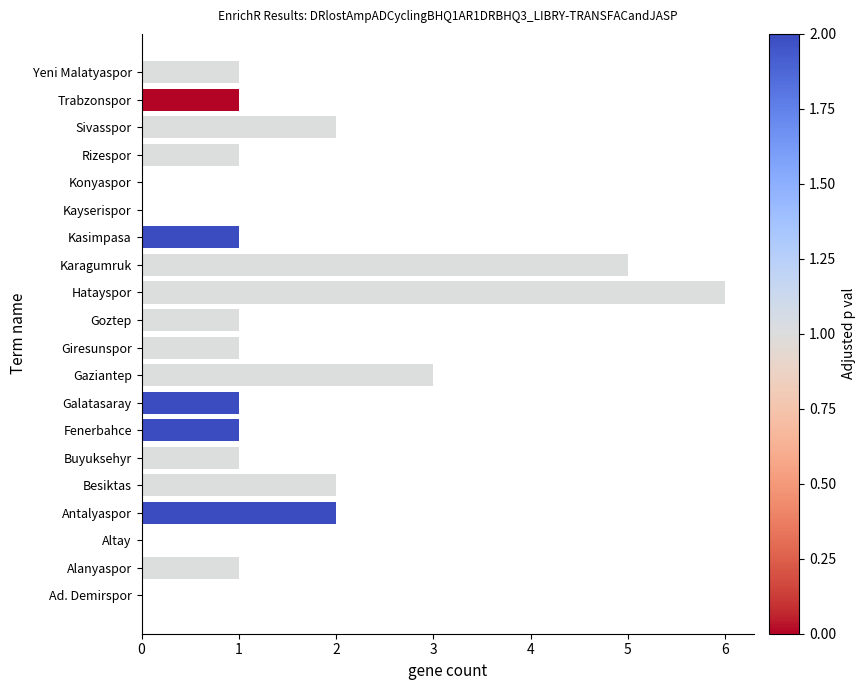

Count the number of data series in this chart.

1